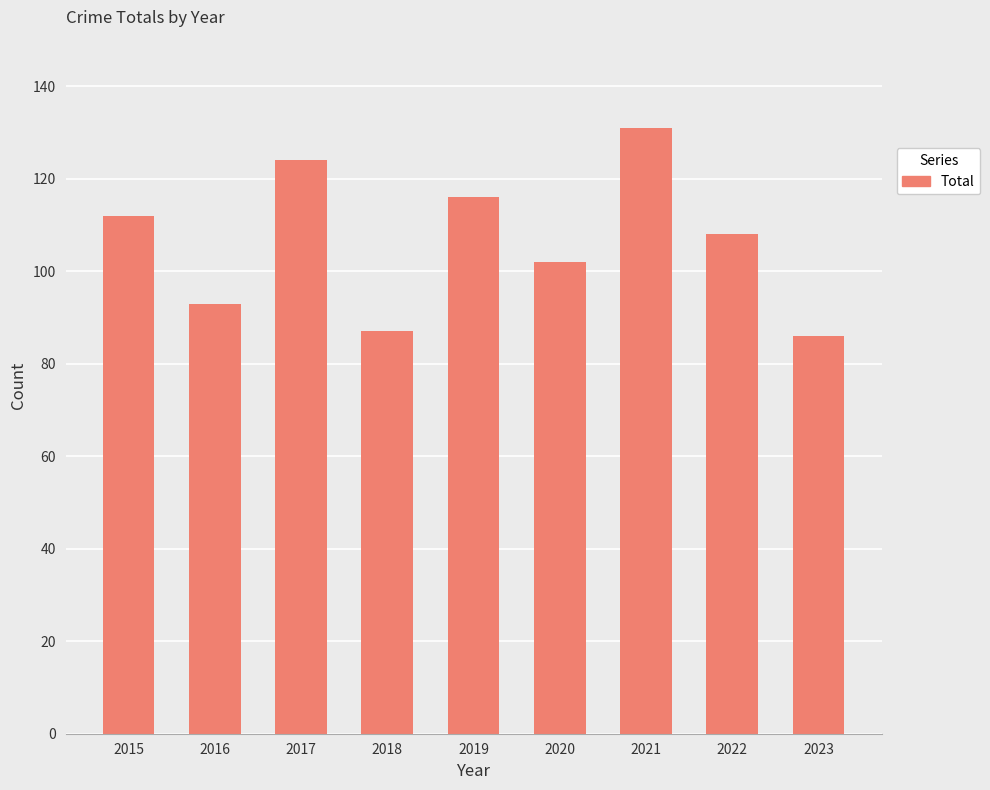

How many categories are shown in the chart?

9